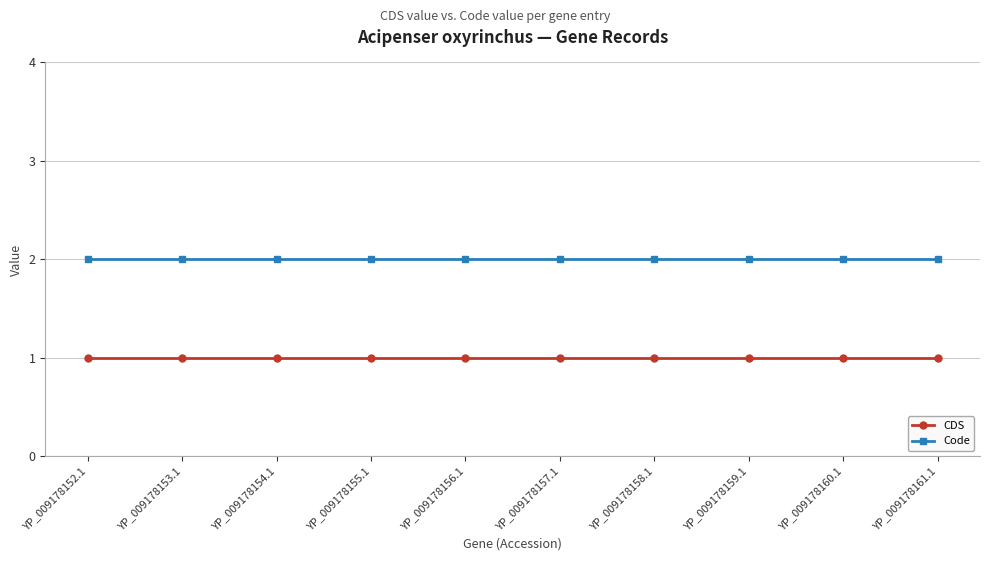

What is the spread (max minus min) of values at YP_009178158.1?

1